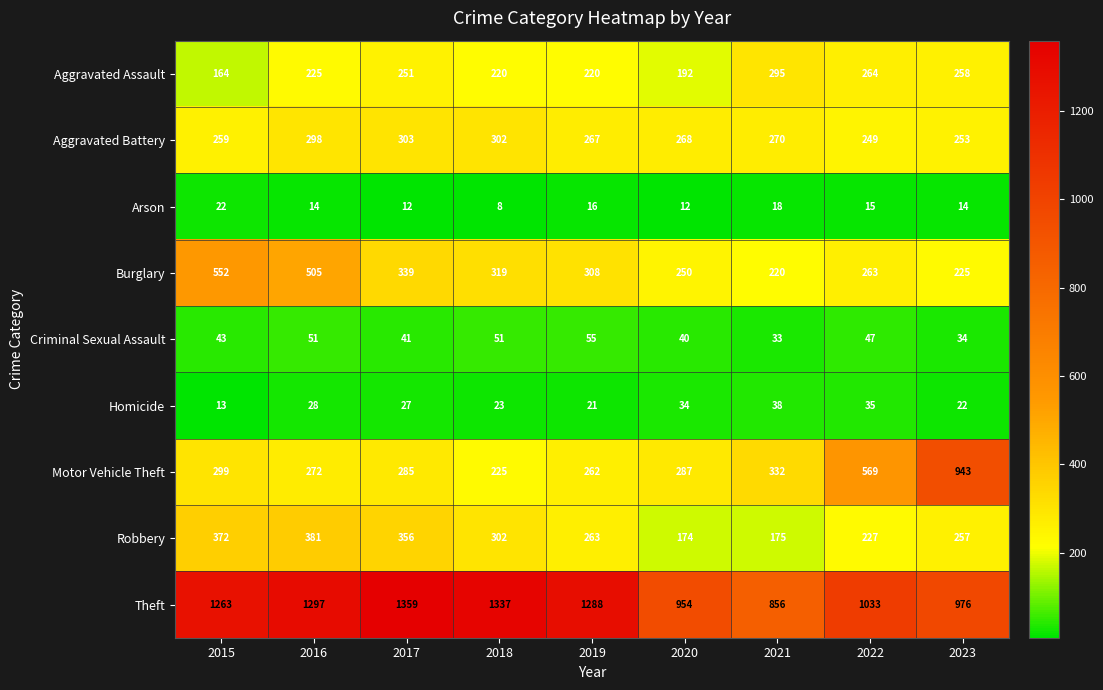

What is the difference between the highest and lowest values at 2019?

1272